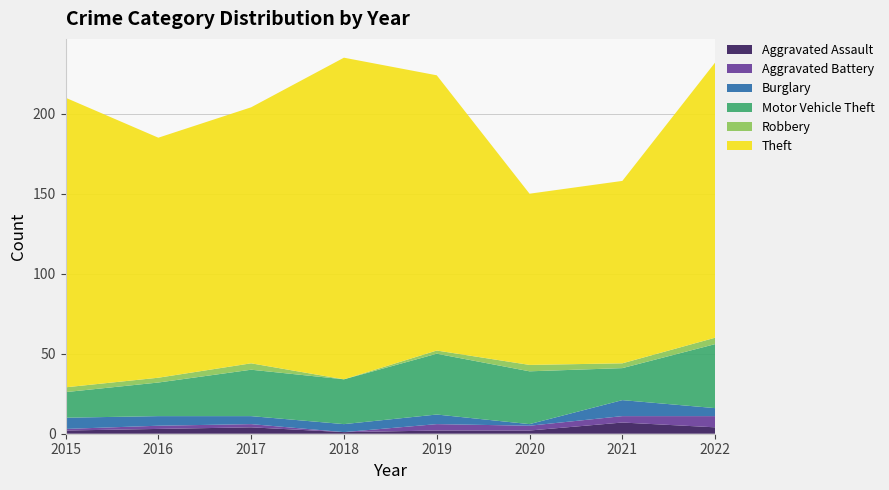

Reading right to left, transcribe all the data shown in this chart.

Aggravated Assault: 4	7	2	2	1	4	3	2
Aggravated Battery: 7	4	3	4	0	2	2	1
Burglary: 5	10	1	6	5	5	6	7
Motor Vehicle Theft: 40	20	33	38	28	29	21	16
Robbery: 4	3	4	2	0	4	3	3
Theft: 172	114	107	172	201	160	150	181